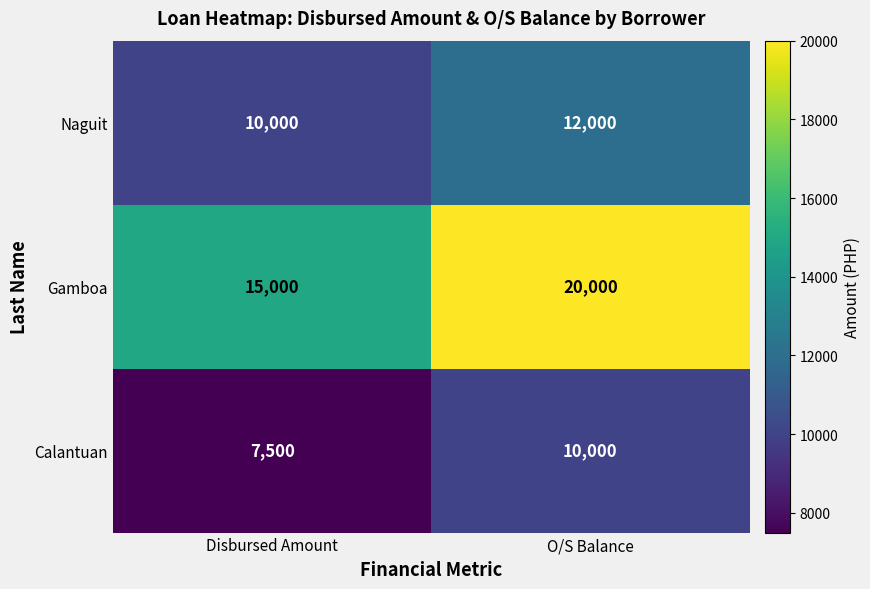

At which category is the sum across all series the highest?

O/S Balance